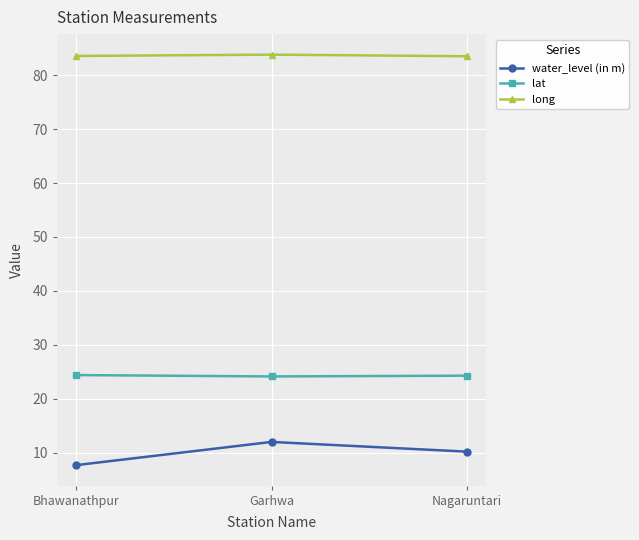

What is the spread (max minus min) of values at Nagaruntari?

73.3